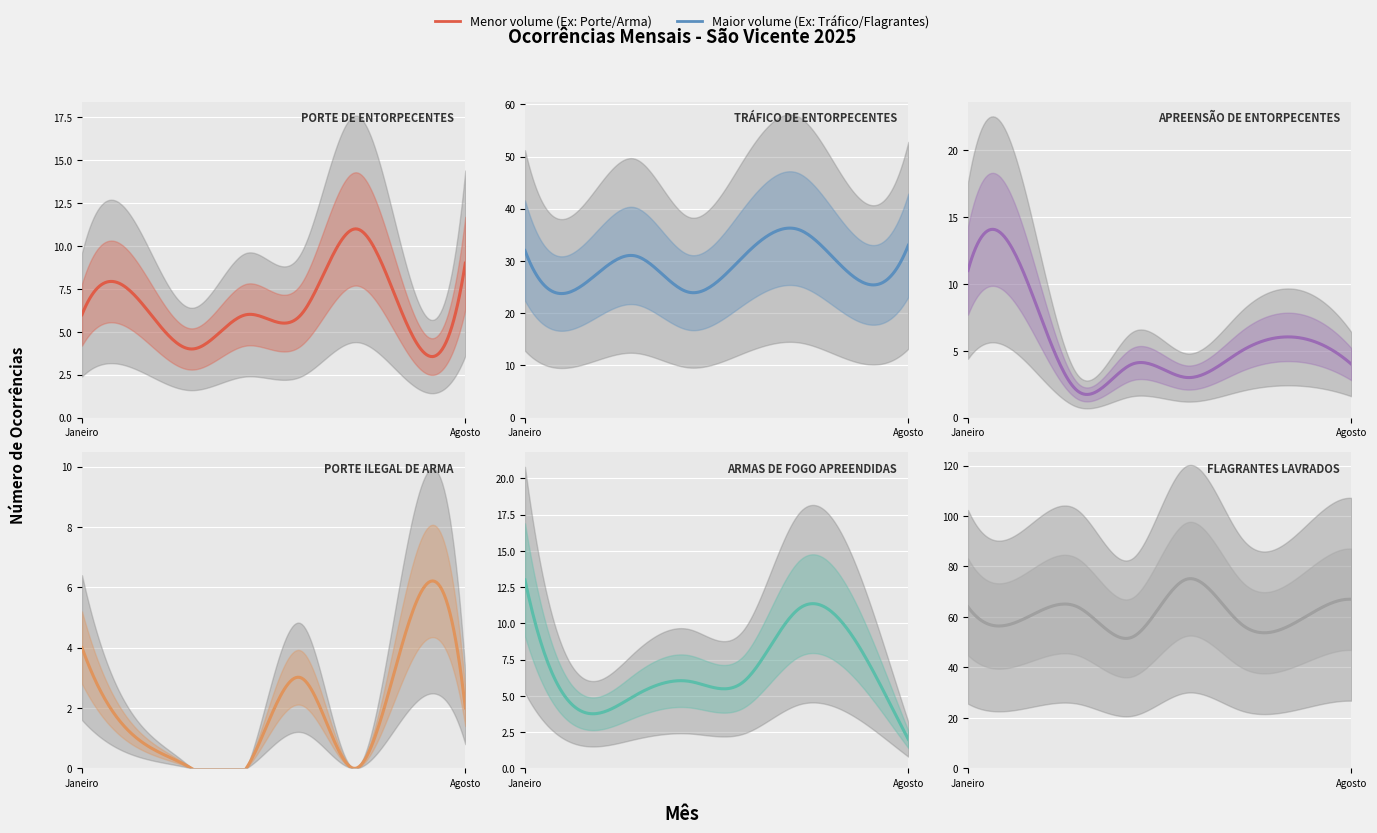

What is the sum of the APREENSÃO DE ENTORPECENTES values at Marco and Fevereiro?

13